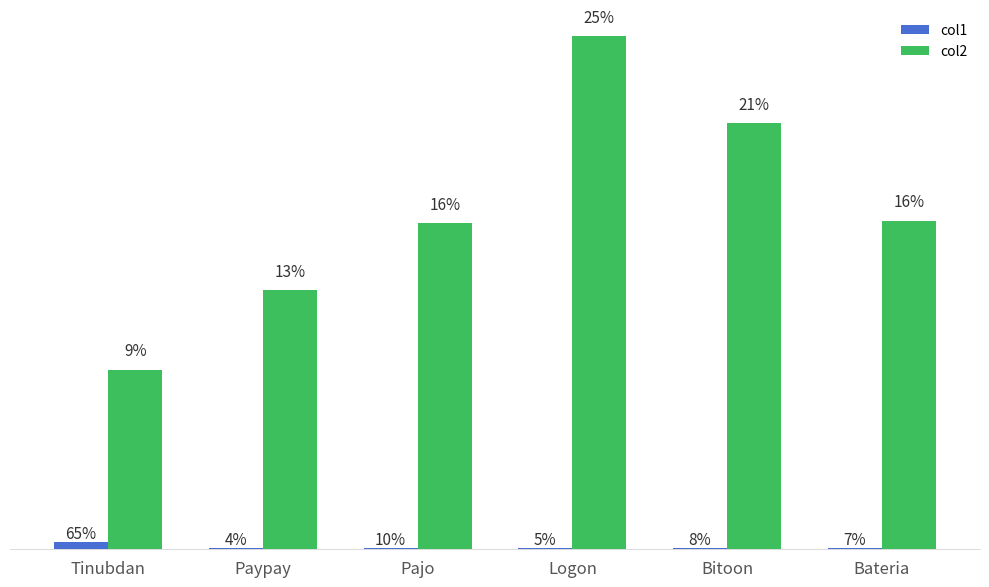

What is the difference between the second highest and minimum values in the col2 series?

2751